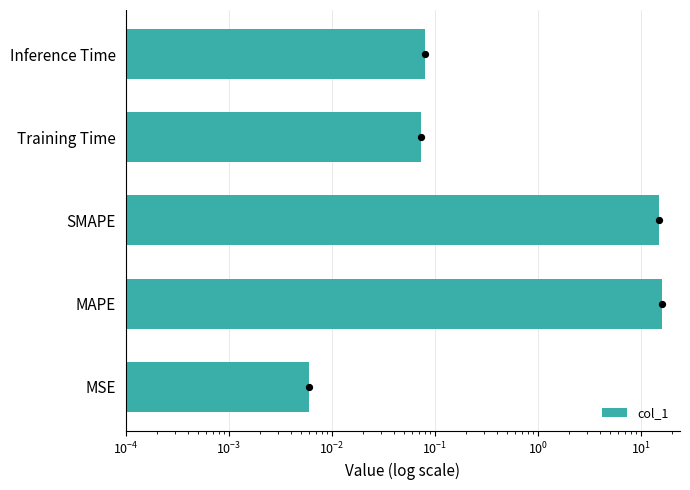

Which has a higher value, Training Time or MSE?

Training Time